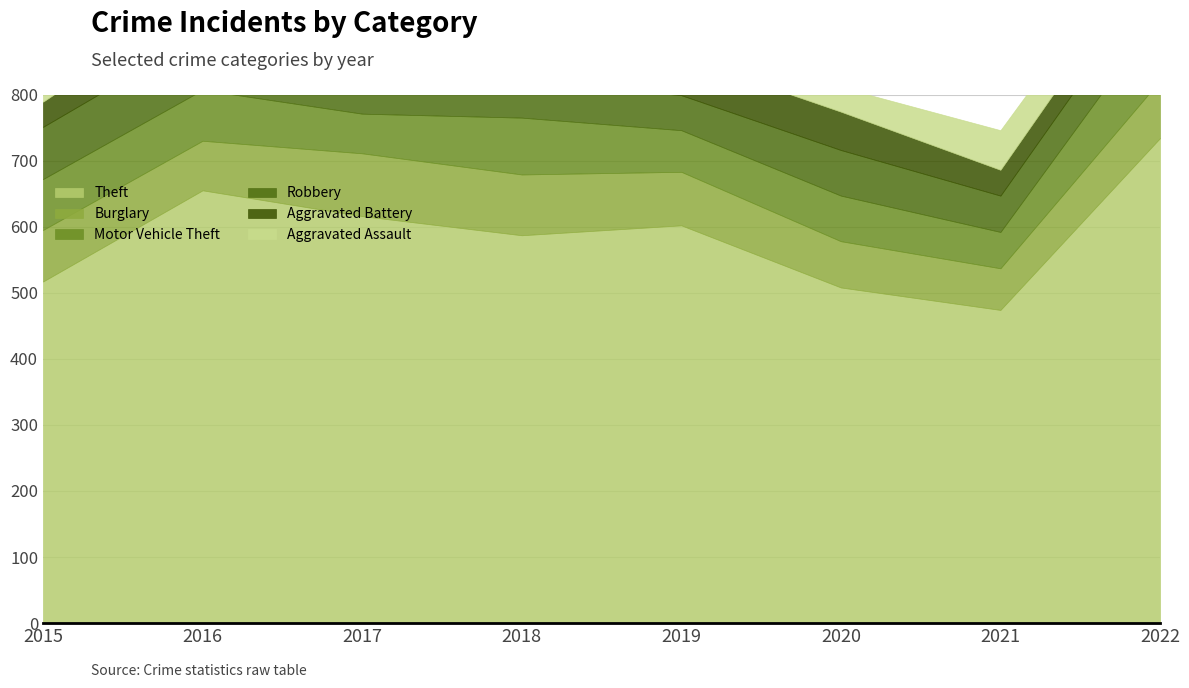

List the series in order of their peak value, lowest first.

Aggravated Battery, Aggravated Assault, Robbery, Burglary, Motor Vehicle Theft, Theft